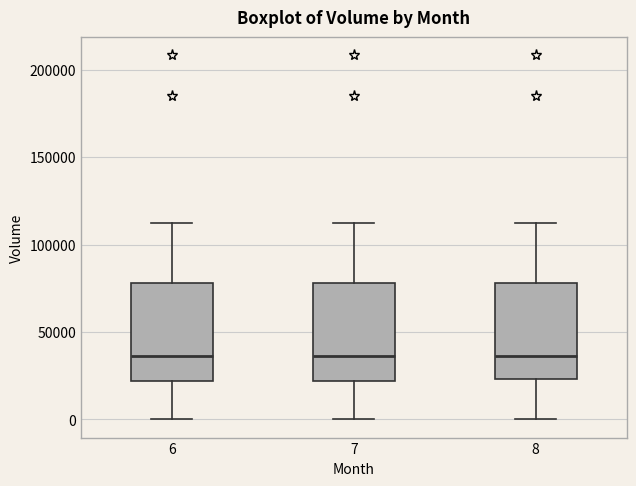

Where does the upper whisker of the box at x = 6 end on the y-axis? The values are not printed on the chart, so give them approximately, as read against the axis.

110000